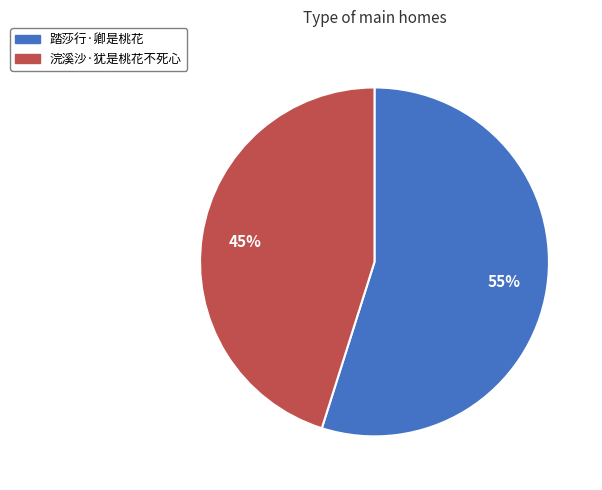

To the nearest percent, what portion does 踏莎行·卿是桃花 represent?

55%